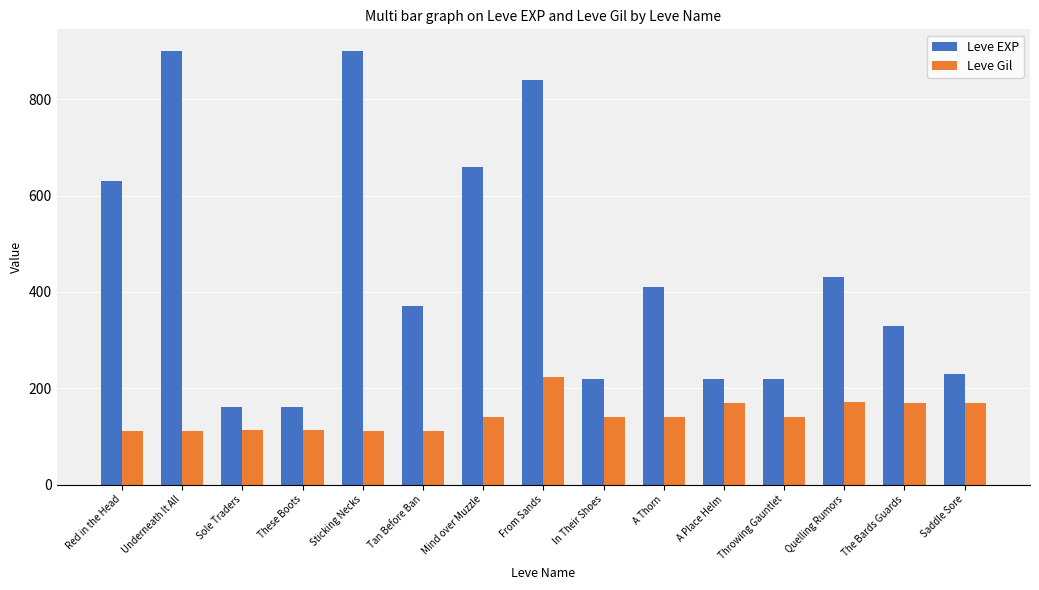

What is the total value across all series at Underneath It All?

1012